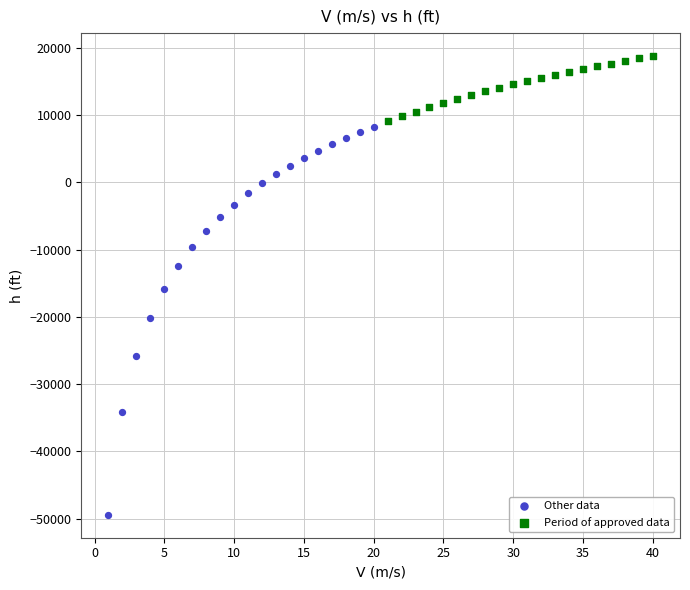

What are all the series names shown in the legend?

Other data, Period of approved data